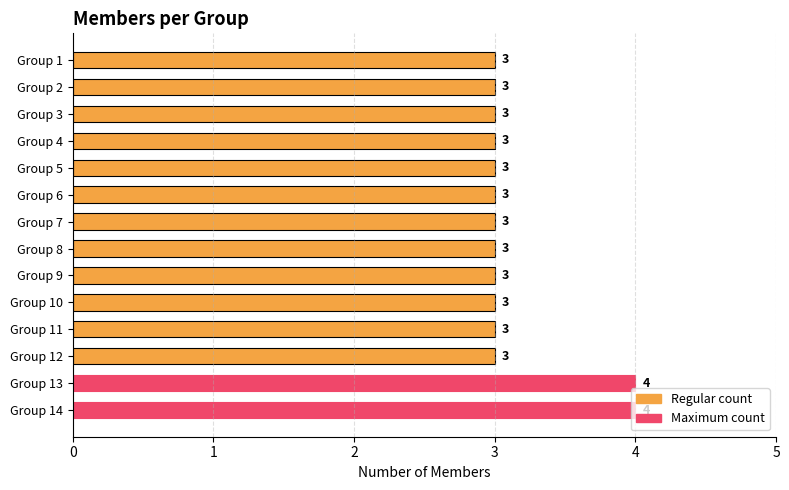

How many series are shown in this chart?

1